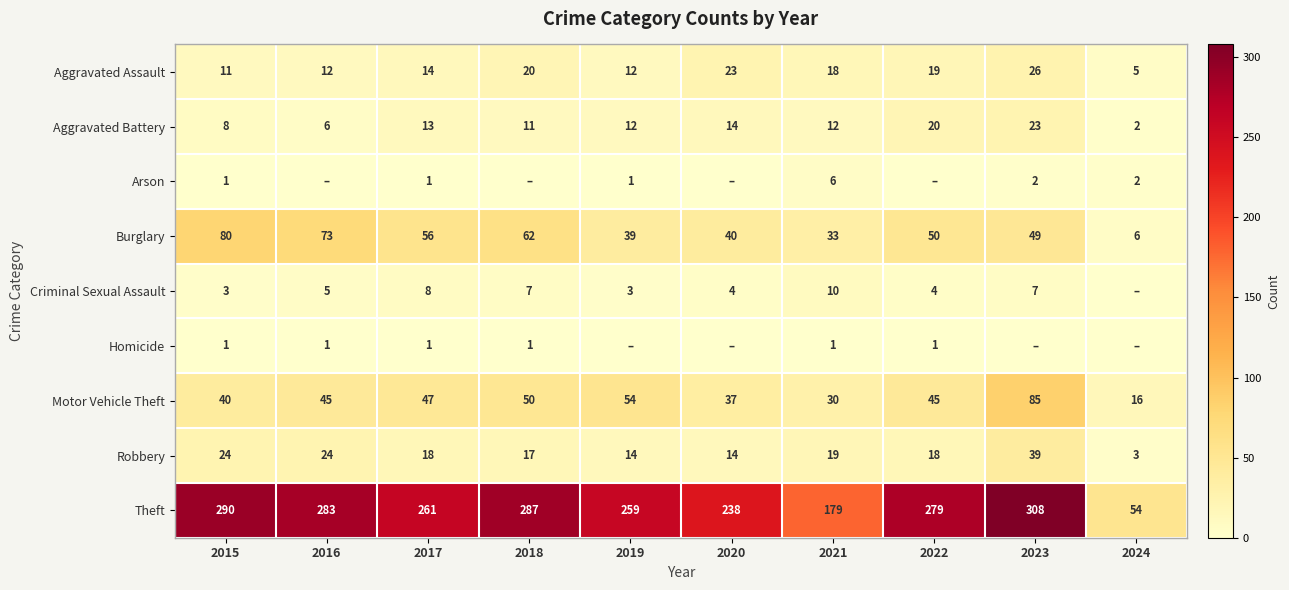

What is the sum of the Motor Vehicle Theft values at 2022 and 2019?

99